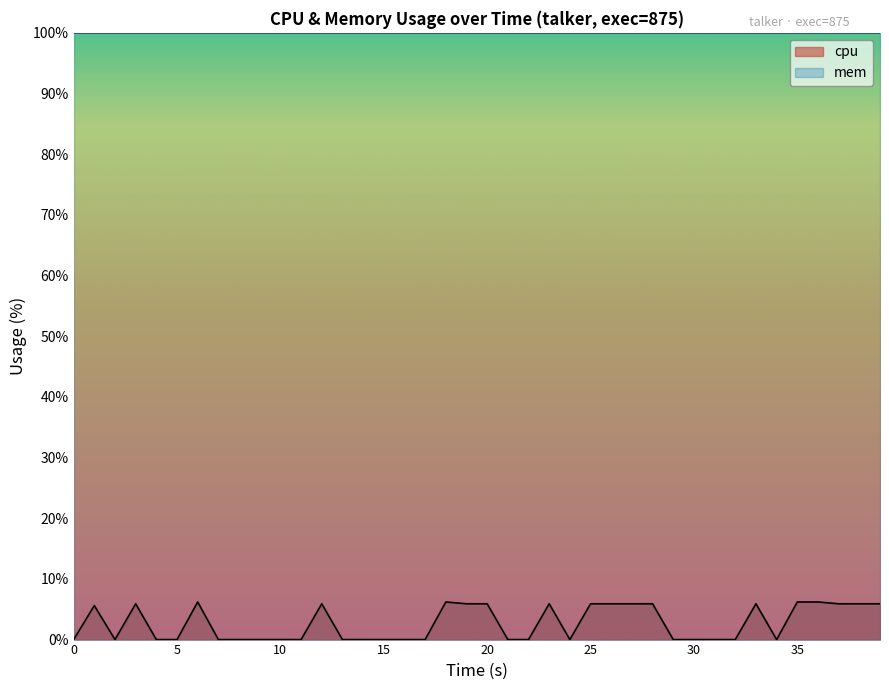

True or false: the data shows 0.0 at 0.

True